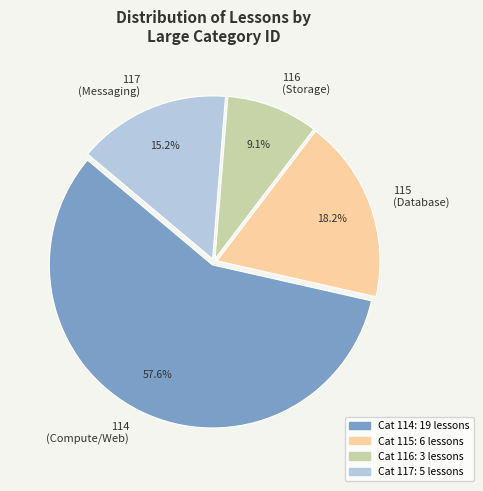

Which category has the smallest portion of the pie?

116 (Storage)